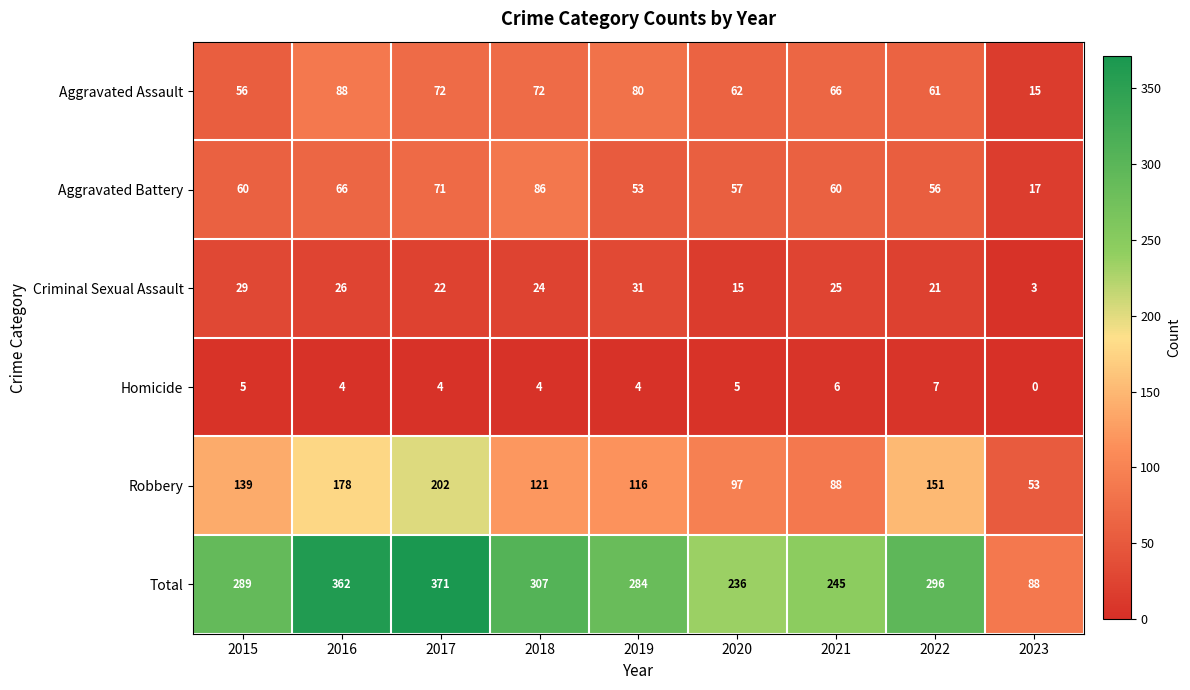

True or false: Total has a value of 493 at 2019.

False